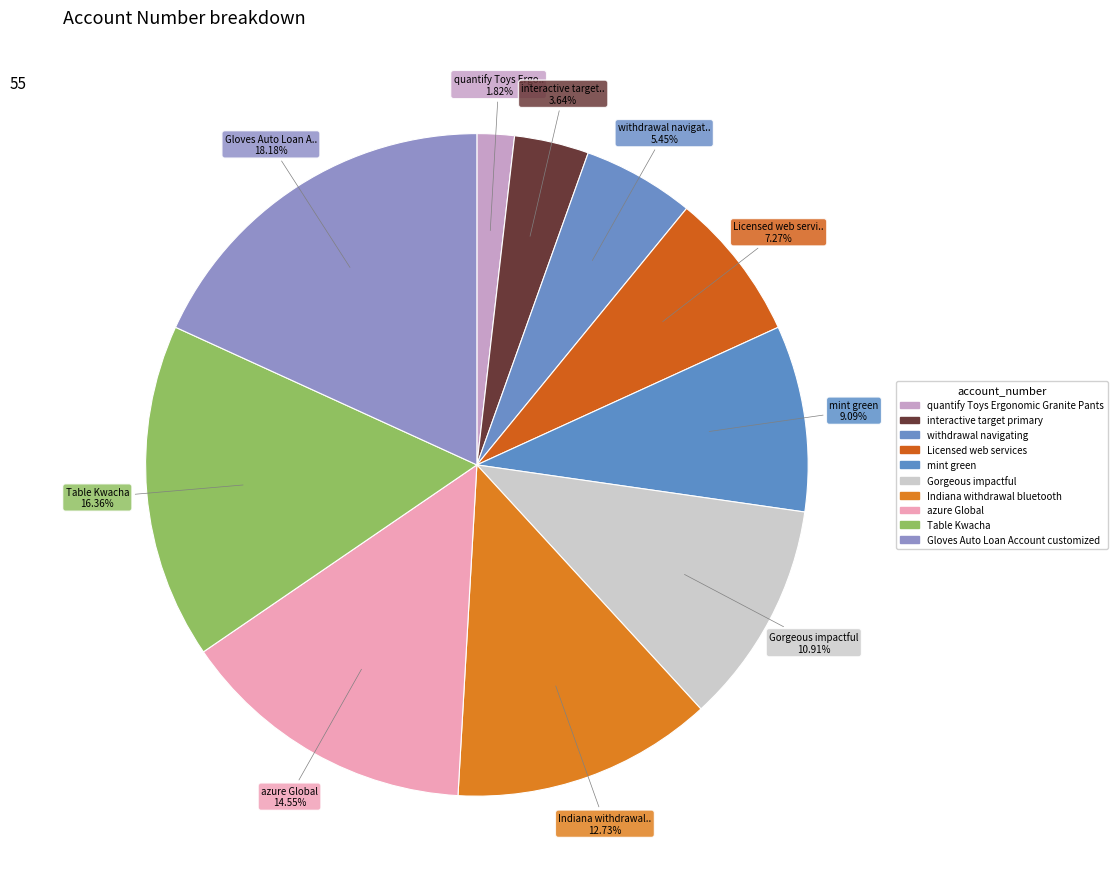

How many segments does this pie chart have?

10